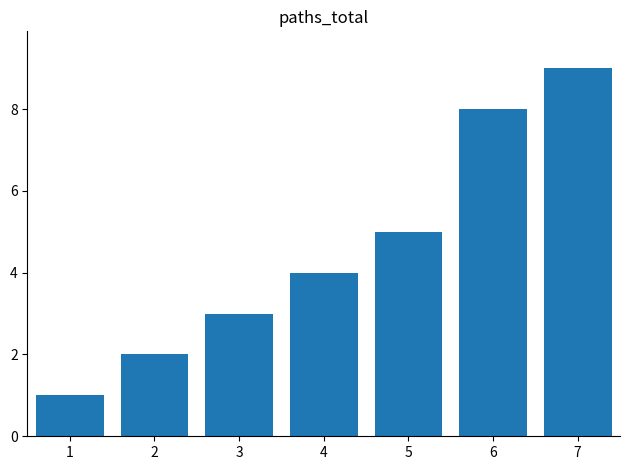

What is the value of the 6th bar from the left?

8